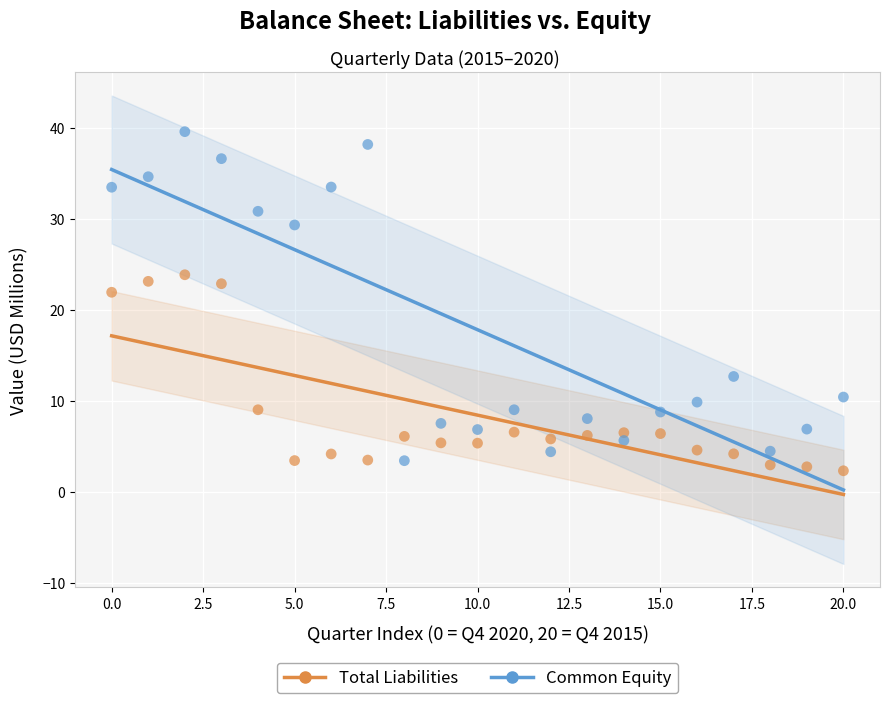

Which series has the widest spread of Y values?

Common Equity